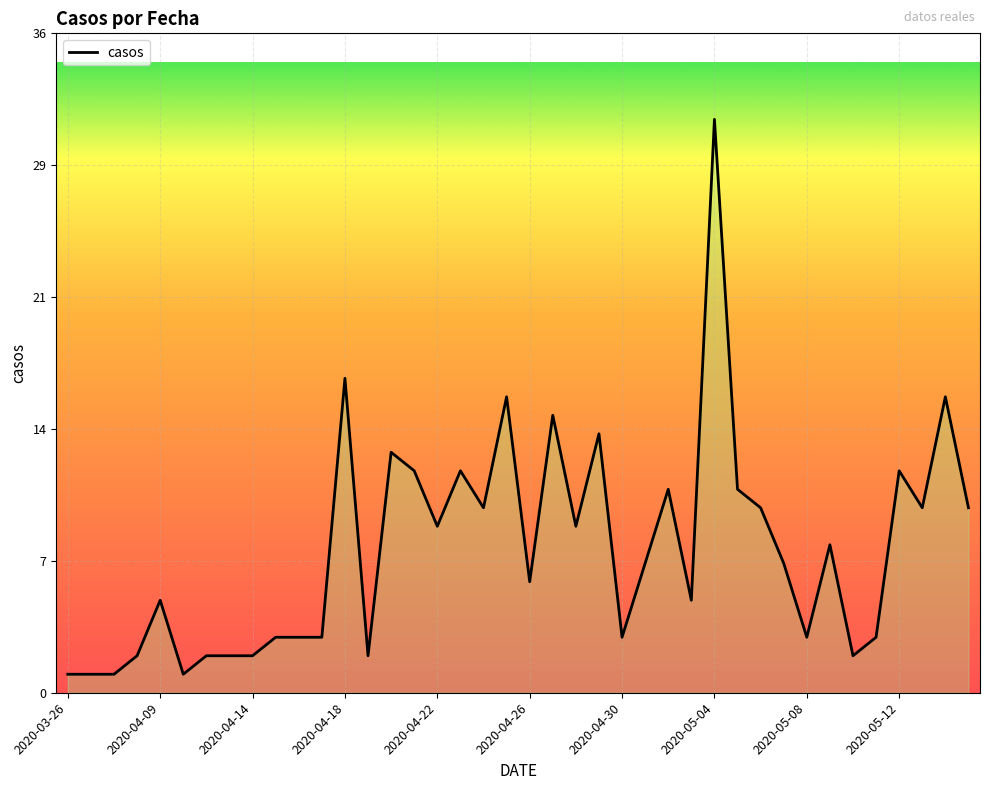

Does the chart display data point markers on the line(s)?

No